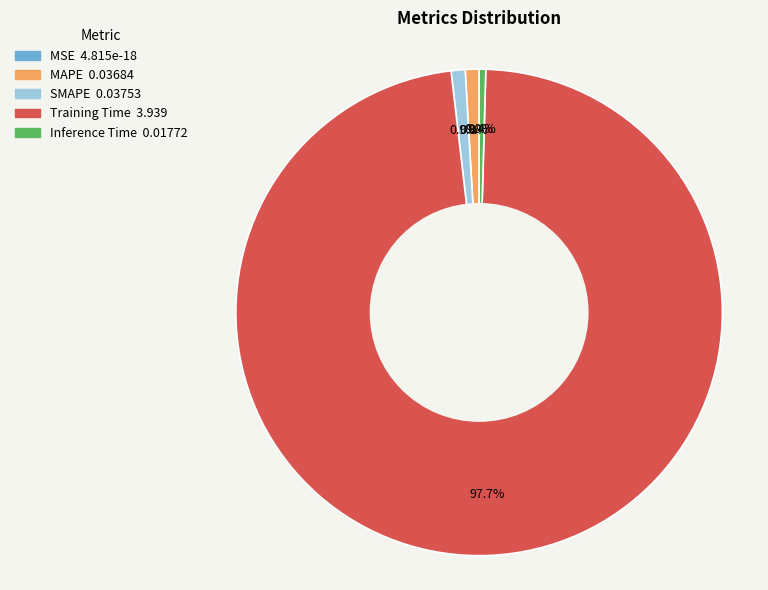

What is the change in value from MSE to Training Time?

+3.9